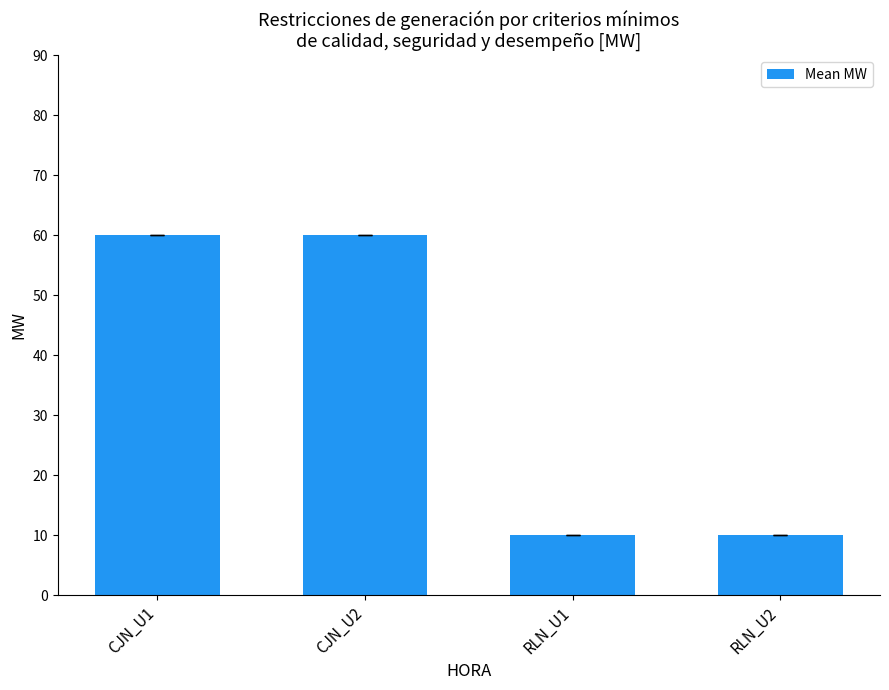

Reading left to right, transcribe all the data shown in this chart.

60	60	10	10